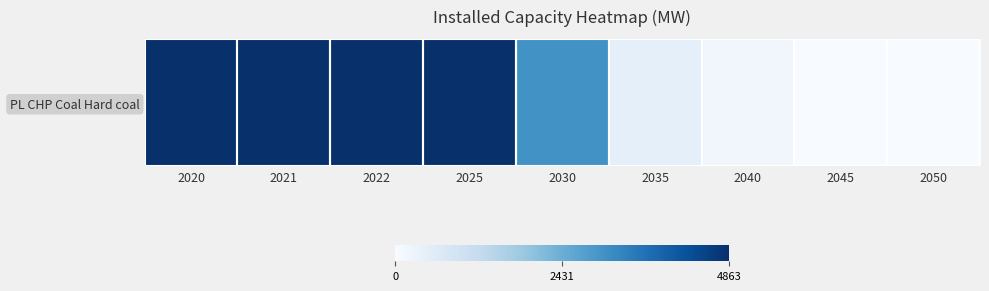

Count the number of categories in the chart.

9